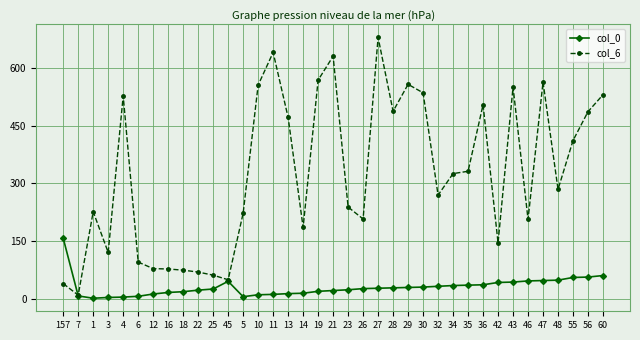

Which series has the largest range (max minus min)?

col_6